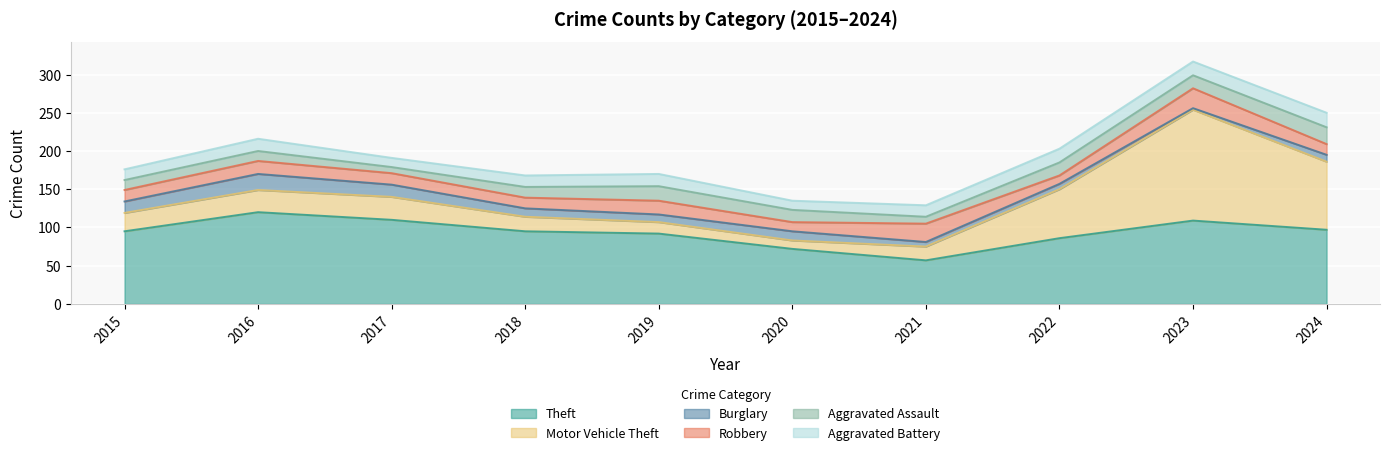

How many interior local valleys does the Theft series have?

1